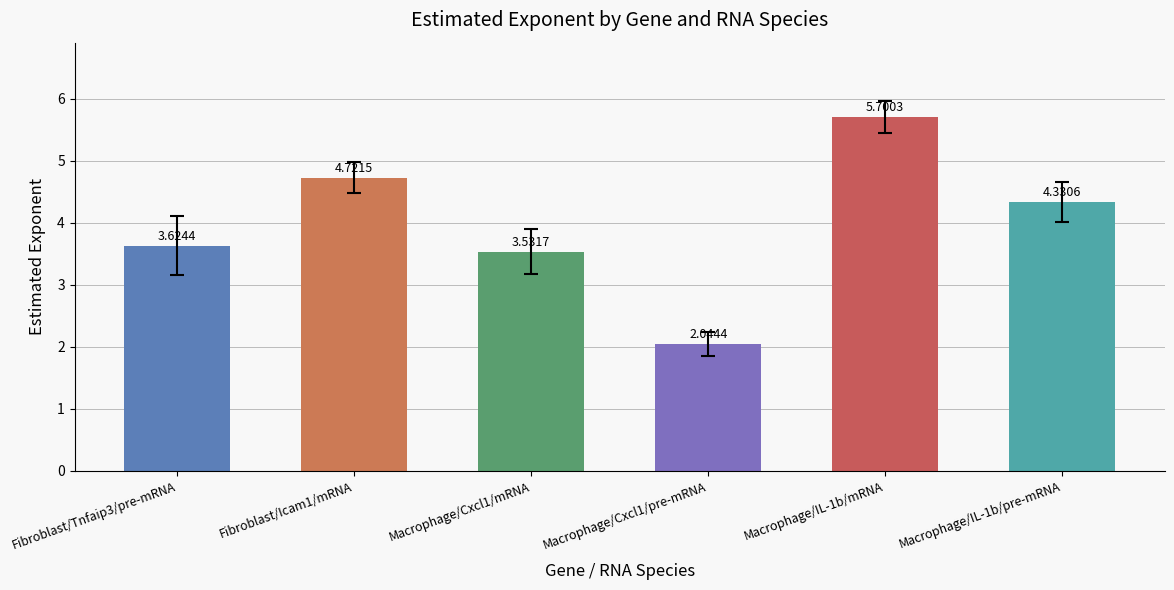

True or false: the data shows 3.0 at Macrophage/Cxcl1/pre-mRNA.

False